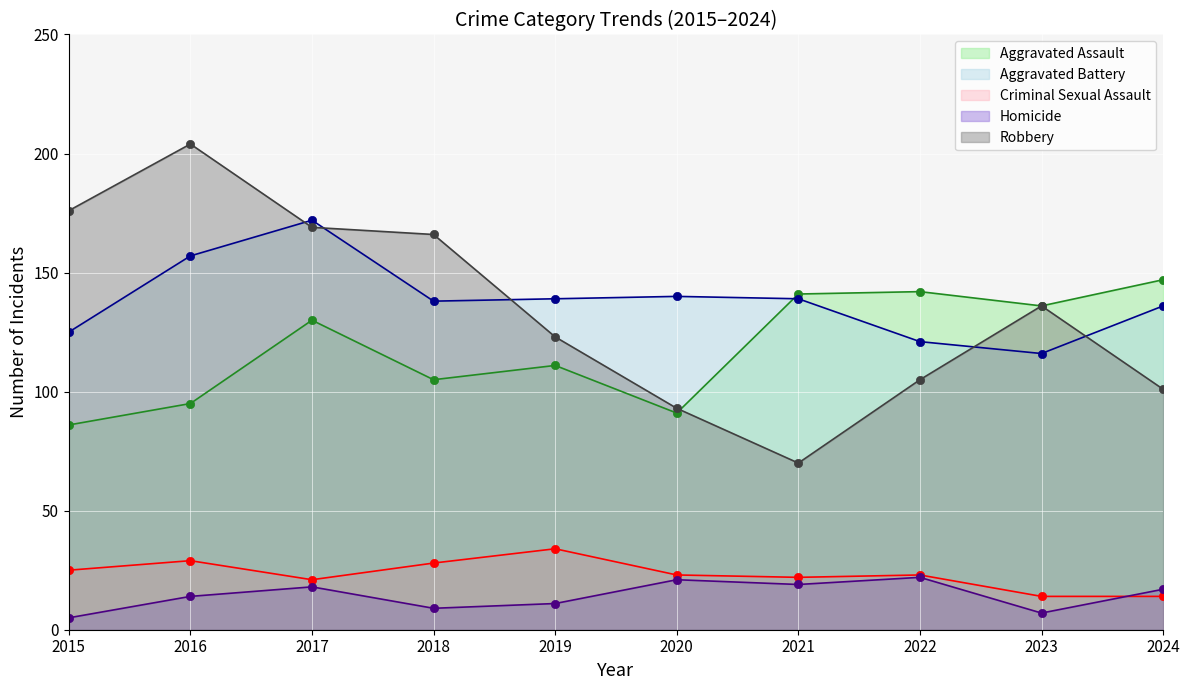

How many interior local valleys does the Homicide series have?

3